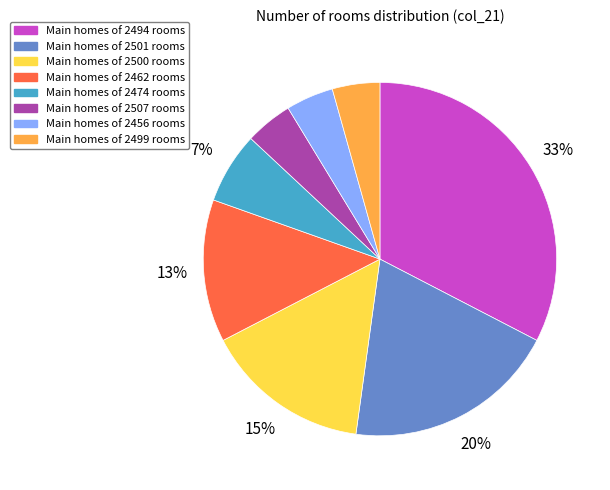

Is there any slice that represents more than half of the pie?

No